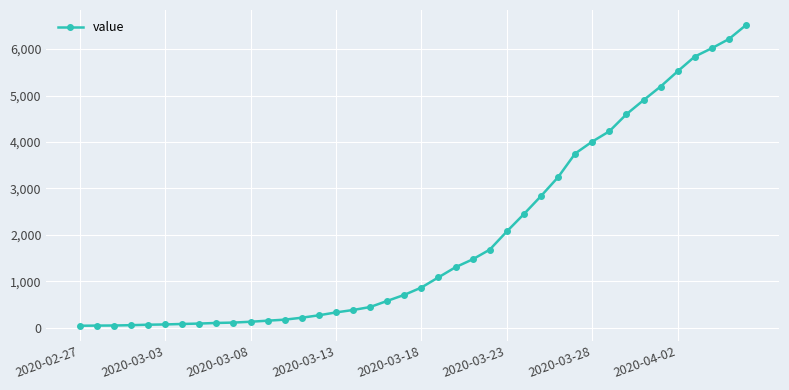

What is the difference between the second highest and second lowest values?

6172